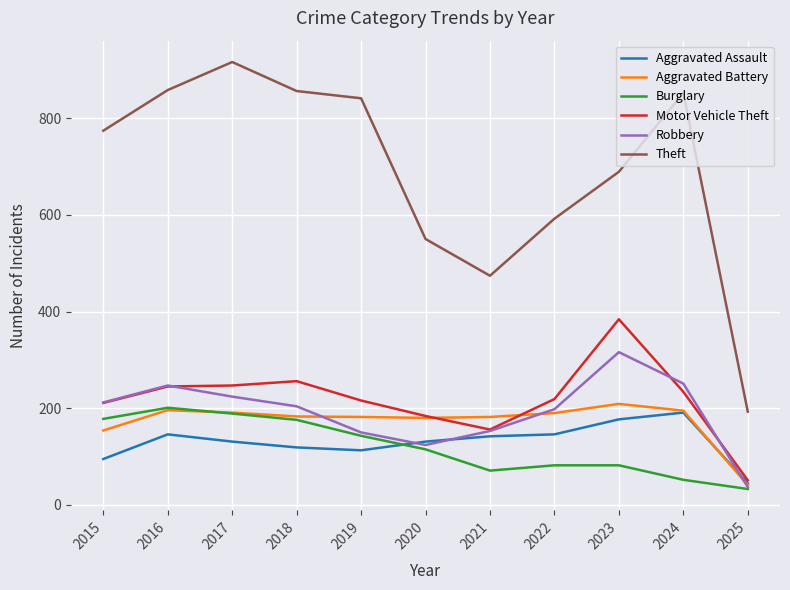

What is the smallest value displayed?

33